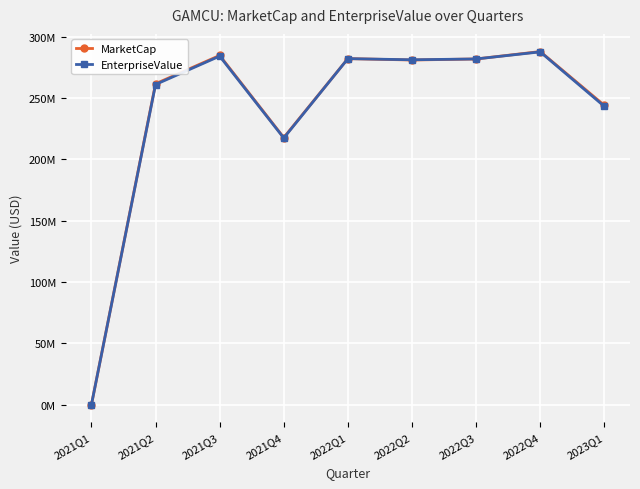

Read the EnterpriseValue value at 2021Q2.

260940281.0